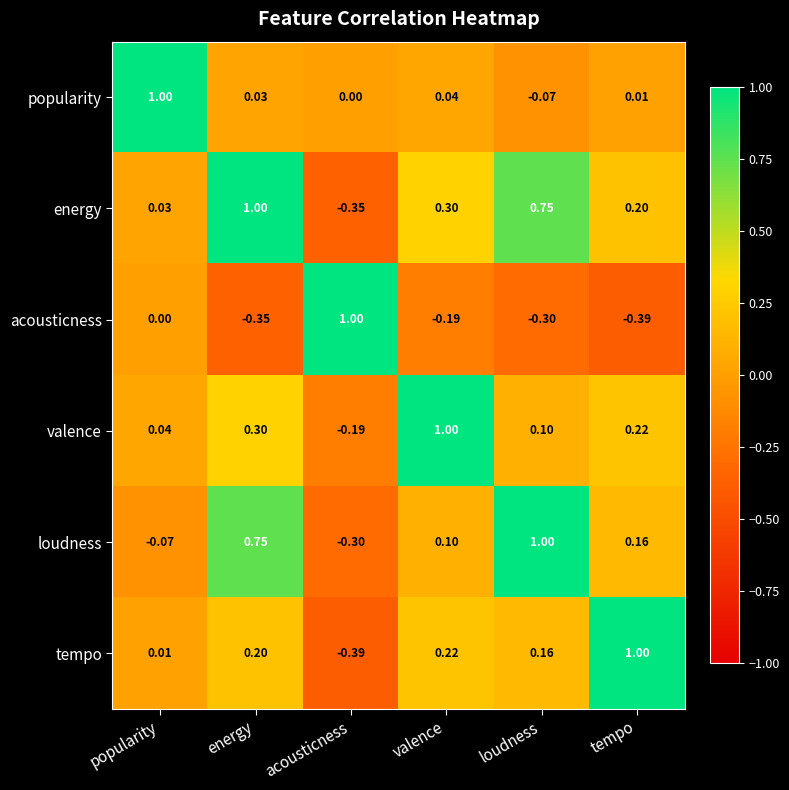

Which category has the lowest value in the loudness series?

acousticness